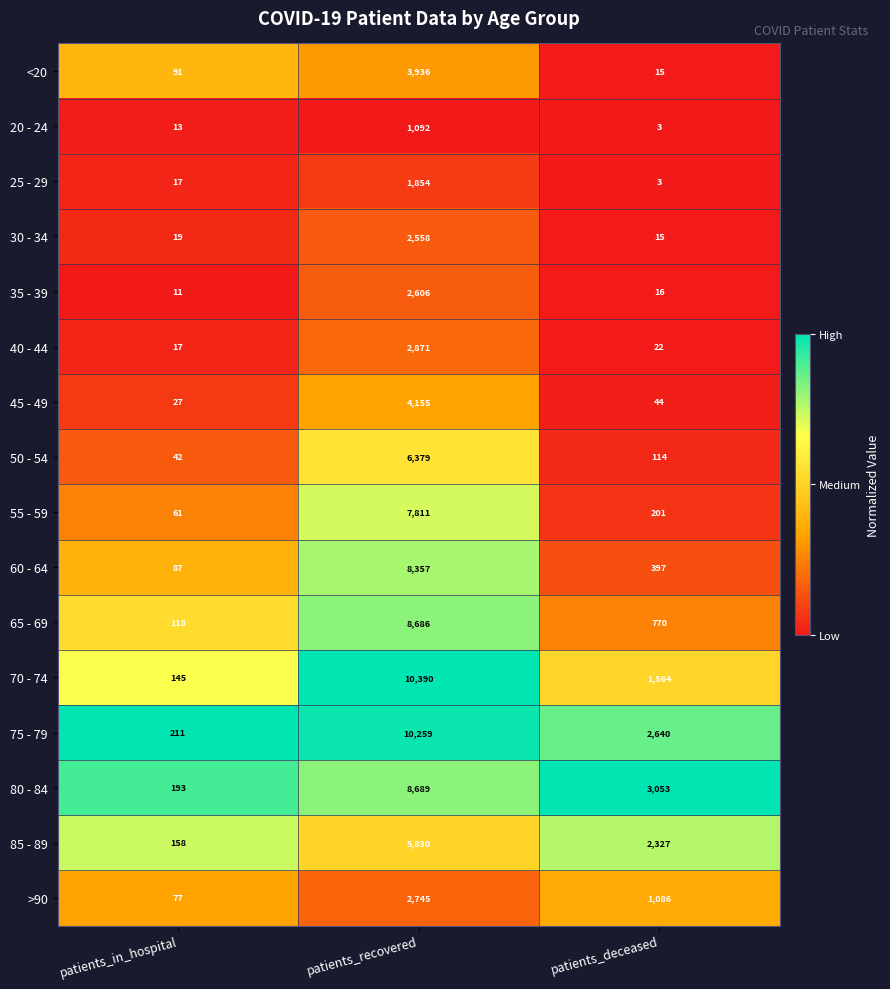

Rank the series by their maximum value, from highest to lowest.

70 - 74, 75 - 79, 80 - 84, 65 - 69, 60 - 64, 55 - 59, 50 - 54, 85 - 89, 45 - 49, <20, 40 - 44, >90, 35 - 39, 30 - 34, 25 - 29, 20 - 24